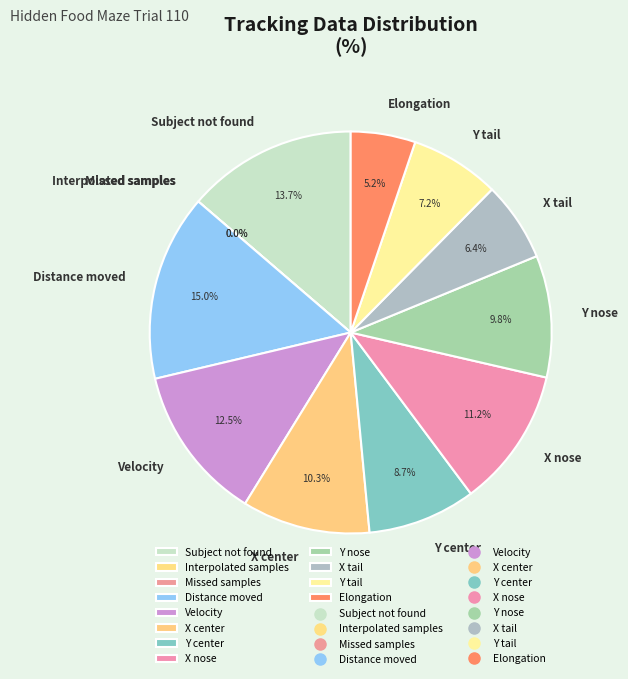

Between Missed samples and Subject not found, which is larger?

Subject not found